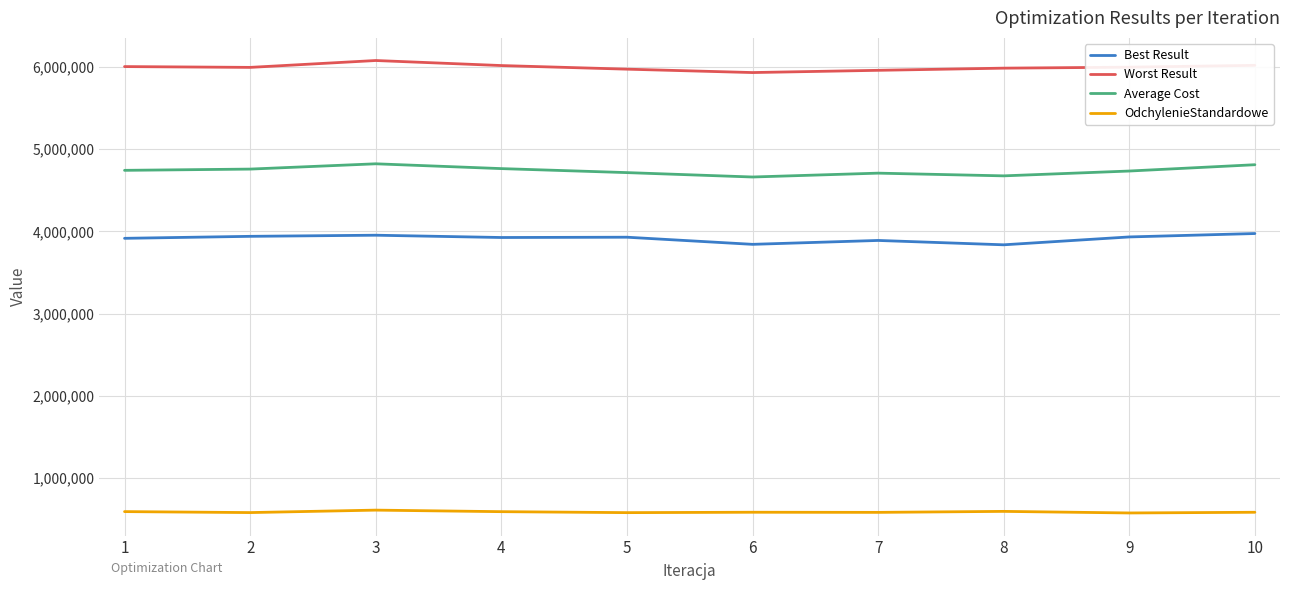

Read the Average Cost value at 5.

4714925.0